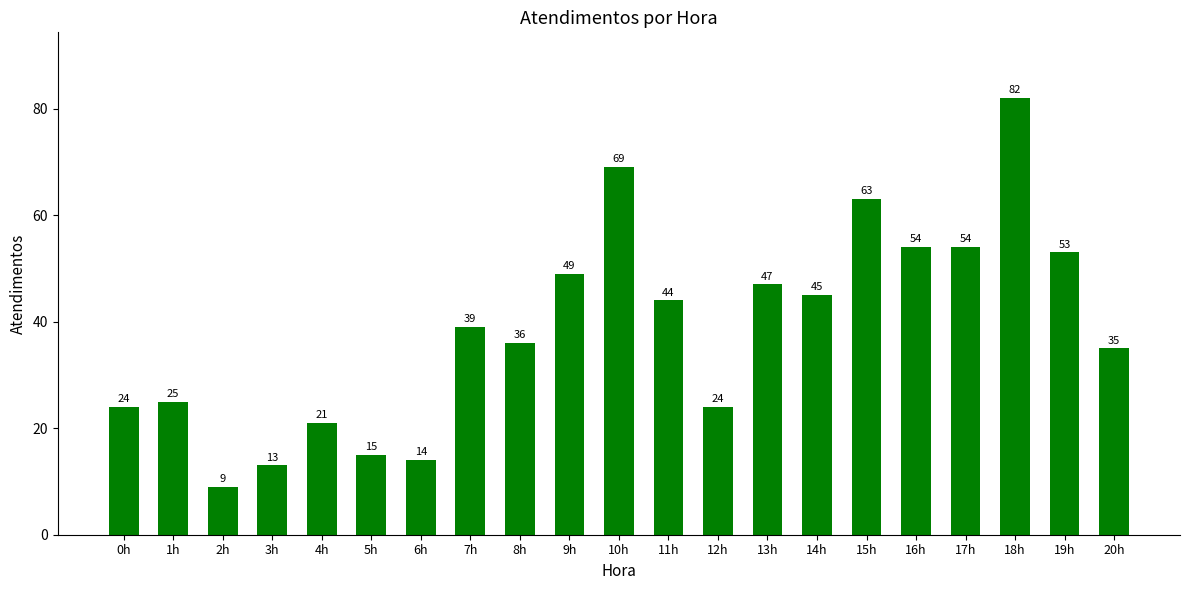

Reading left to right, what are all the values shown in this chart?

0h=24	1h=25	2h=9	3h=13	4h=21	5h=15	6h=14	7h=39	8h=36	9h=49	10h=69	11h=44	12h=24	13h=47	14h=45	15h=63	16h=54	17h=54	18h=82	19h=53	20h=35